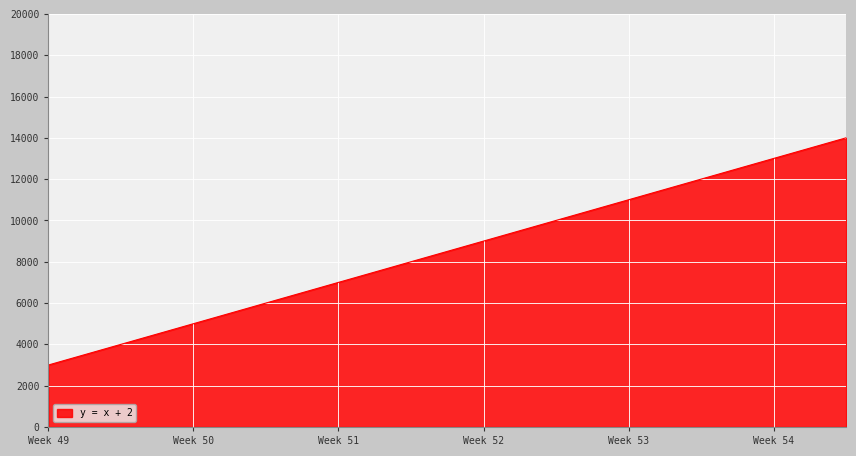

What is the greatest value displayed?

14000